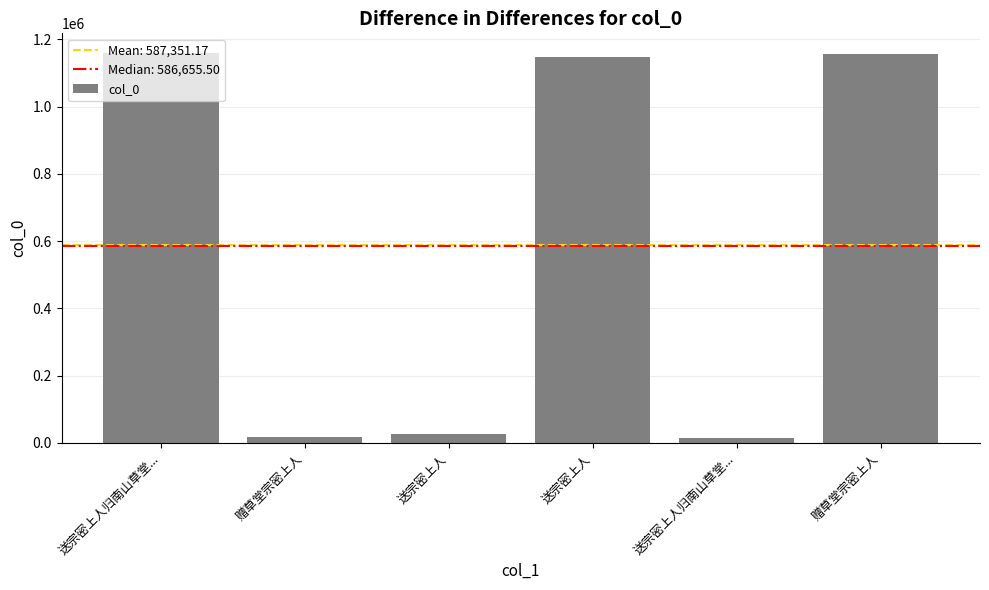

Reading left to right, extract all data points from this chart.

送宗密上人归南山草堂...=1159831	赠草堂宗密上人=19197	送宗密上人=25247	送宗密上人=1148064	送宗密上人归南山草堂...=15043	赠草堂宗密上人=1156725